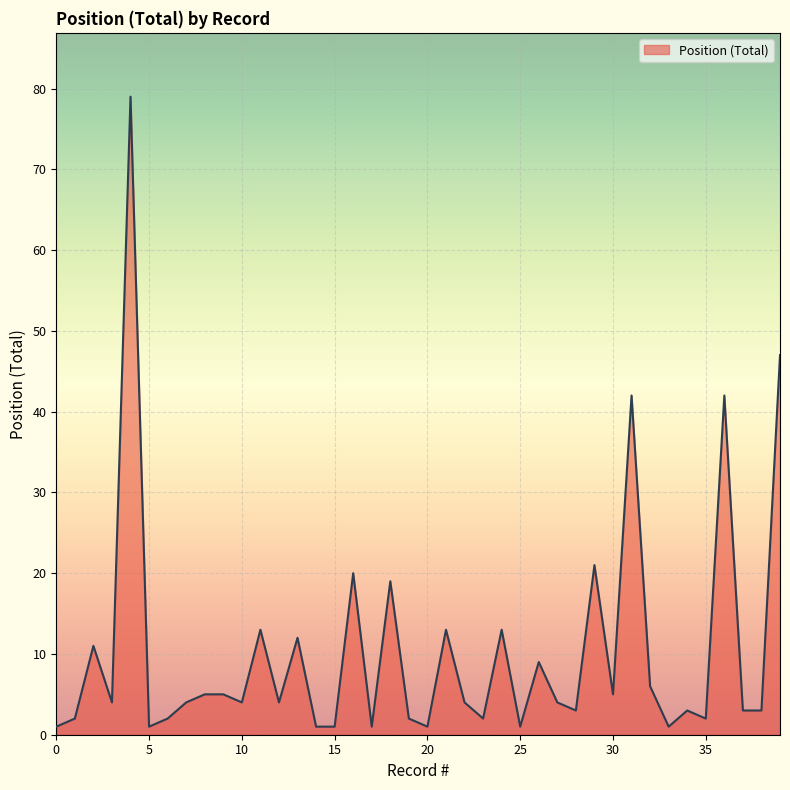

What is the average value?

10